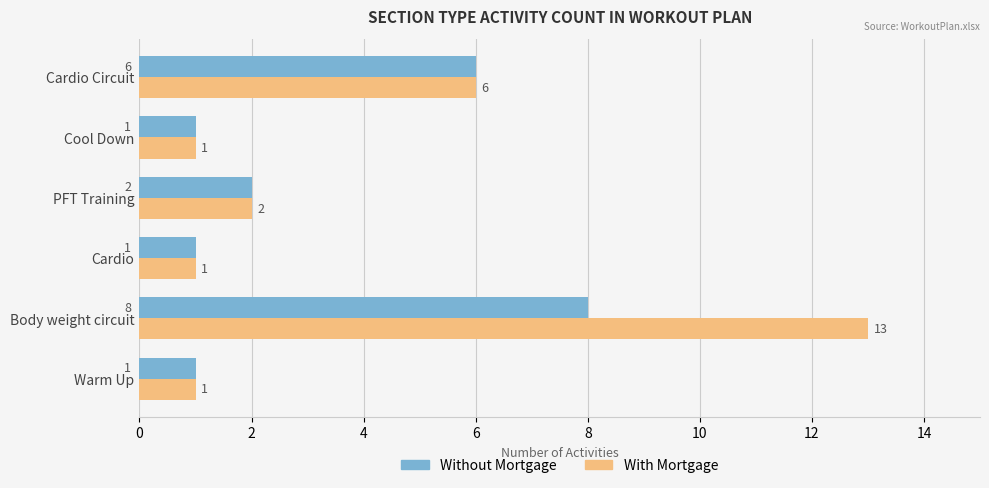

At which category does the chart reach its peak across all series?

Body weight circuit